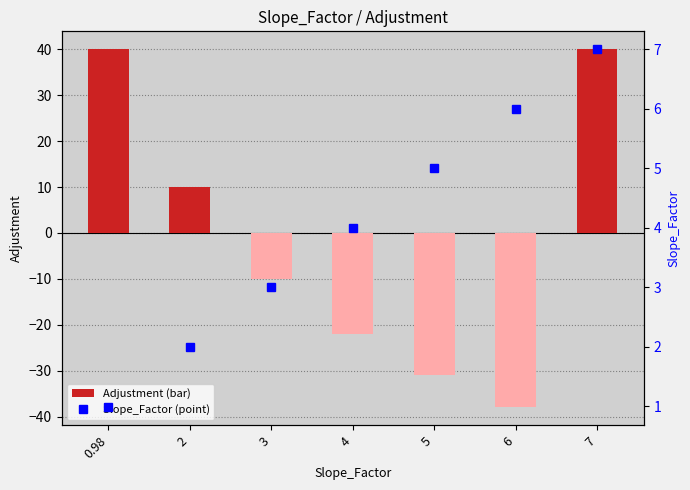

What is the difference between the maximum and minimum values in the Slope_Factor (right) series?

6.0